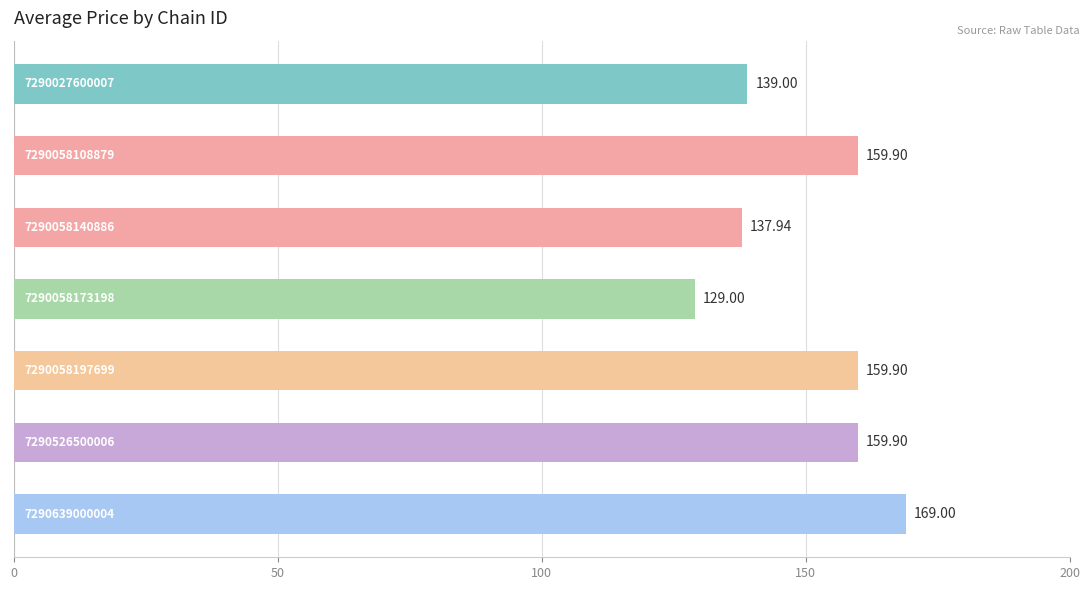

What is the average value?

150.7